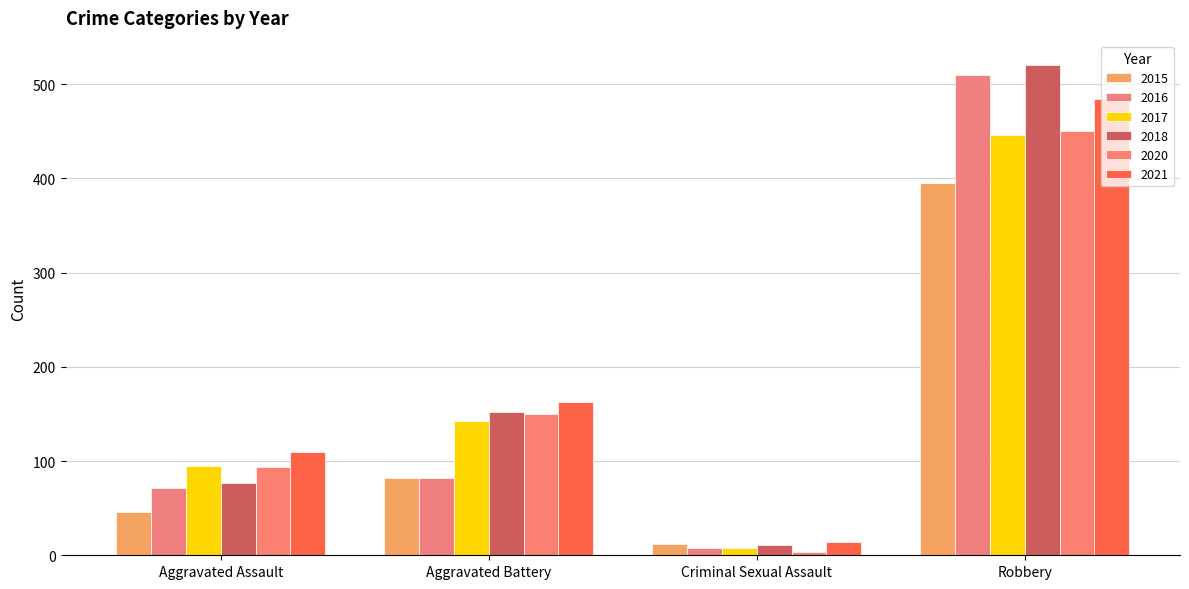

At which category is the sum across all series the highest?

Robbery